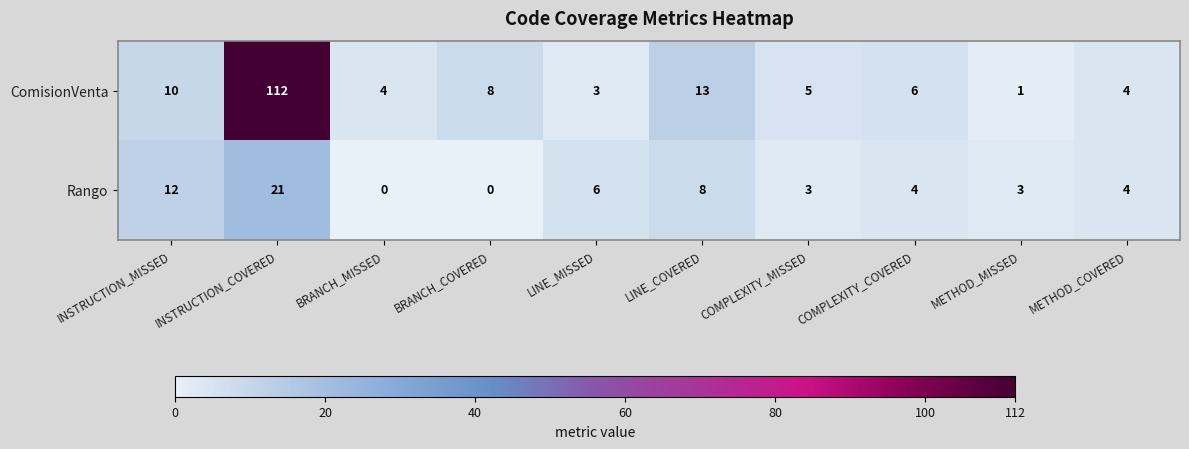

Is the value of ComisionVenta at METHOD_COVERED greater than the value of Rango at LINE_MISSED?

No